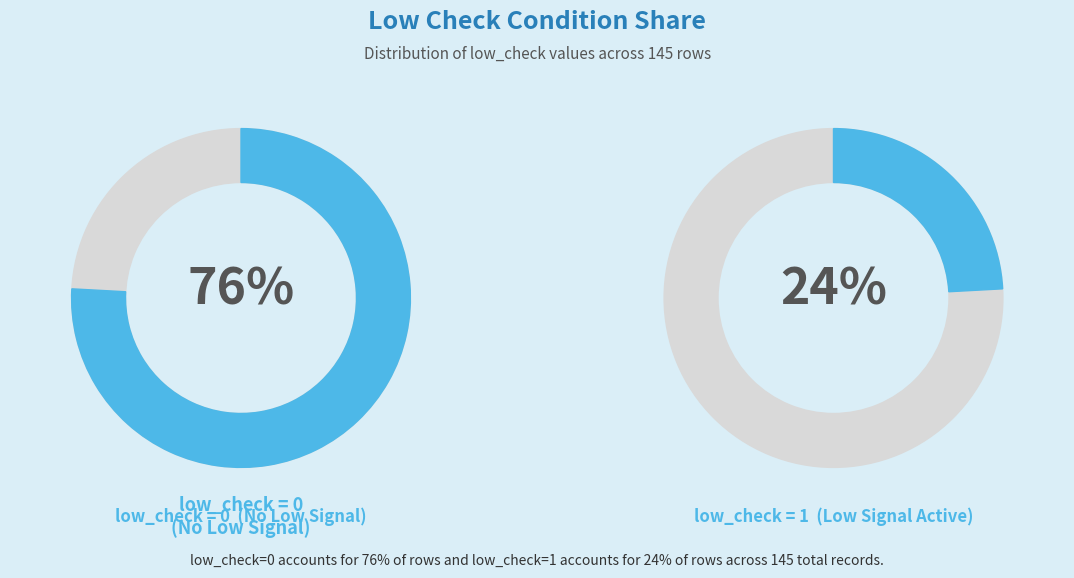

To the nearest percent, what portion does low_check=1 represent?

24%